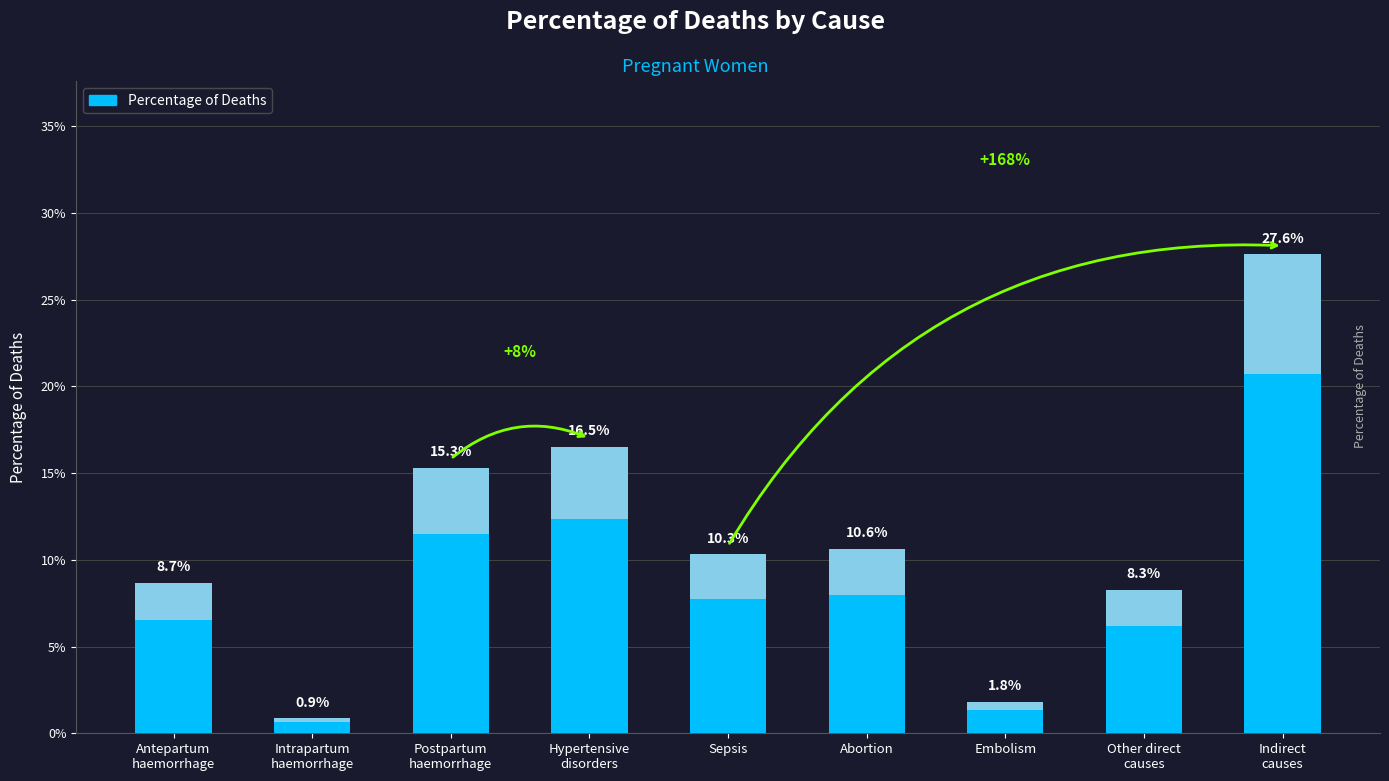

Count the number of categories in the chart.

9